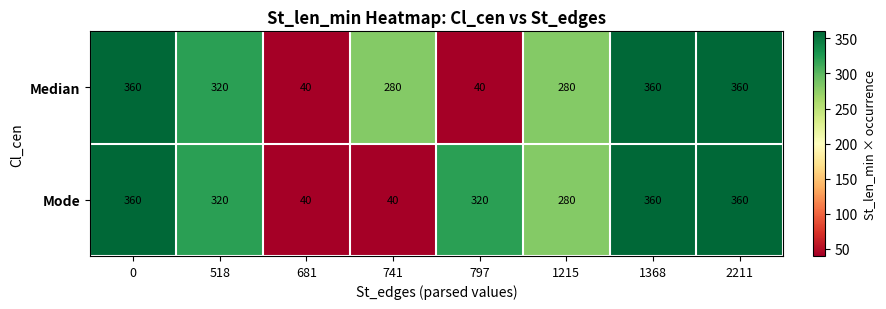

Reading left to right, extract all data points from this chart.

Median: 360	320	40	280	40	280	360	360
Mode: 360	320	40	40	320	280	360	360